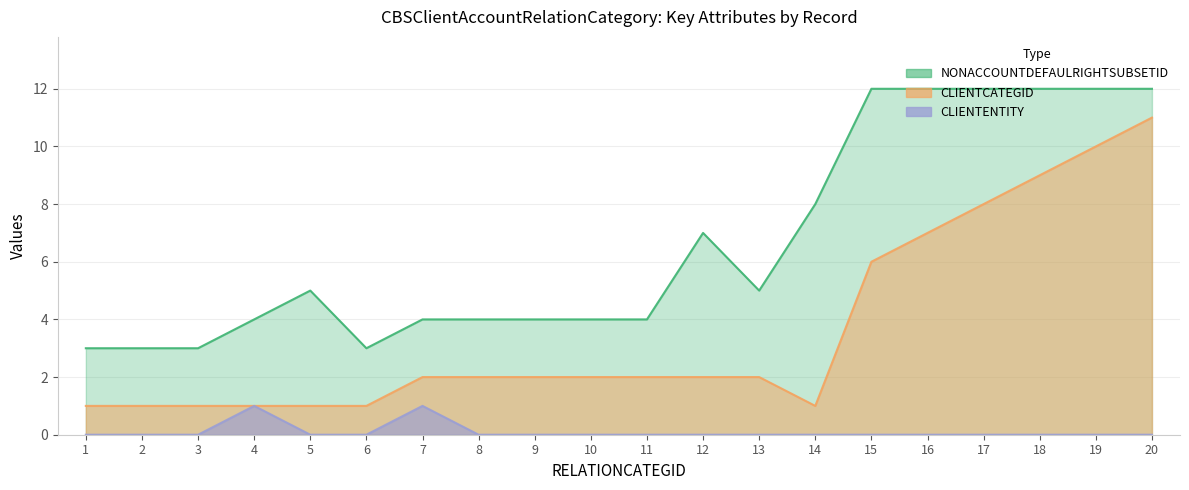

Where is the first local maximum for NONACCOUNTDEFAULRIGHTSUBSETID?

5